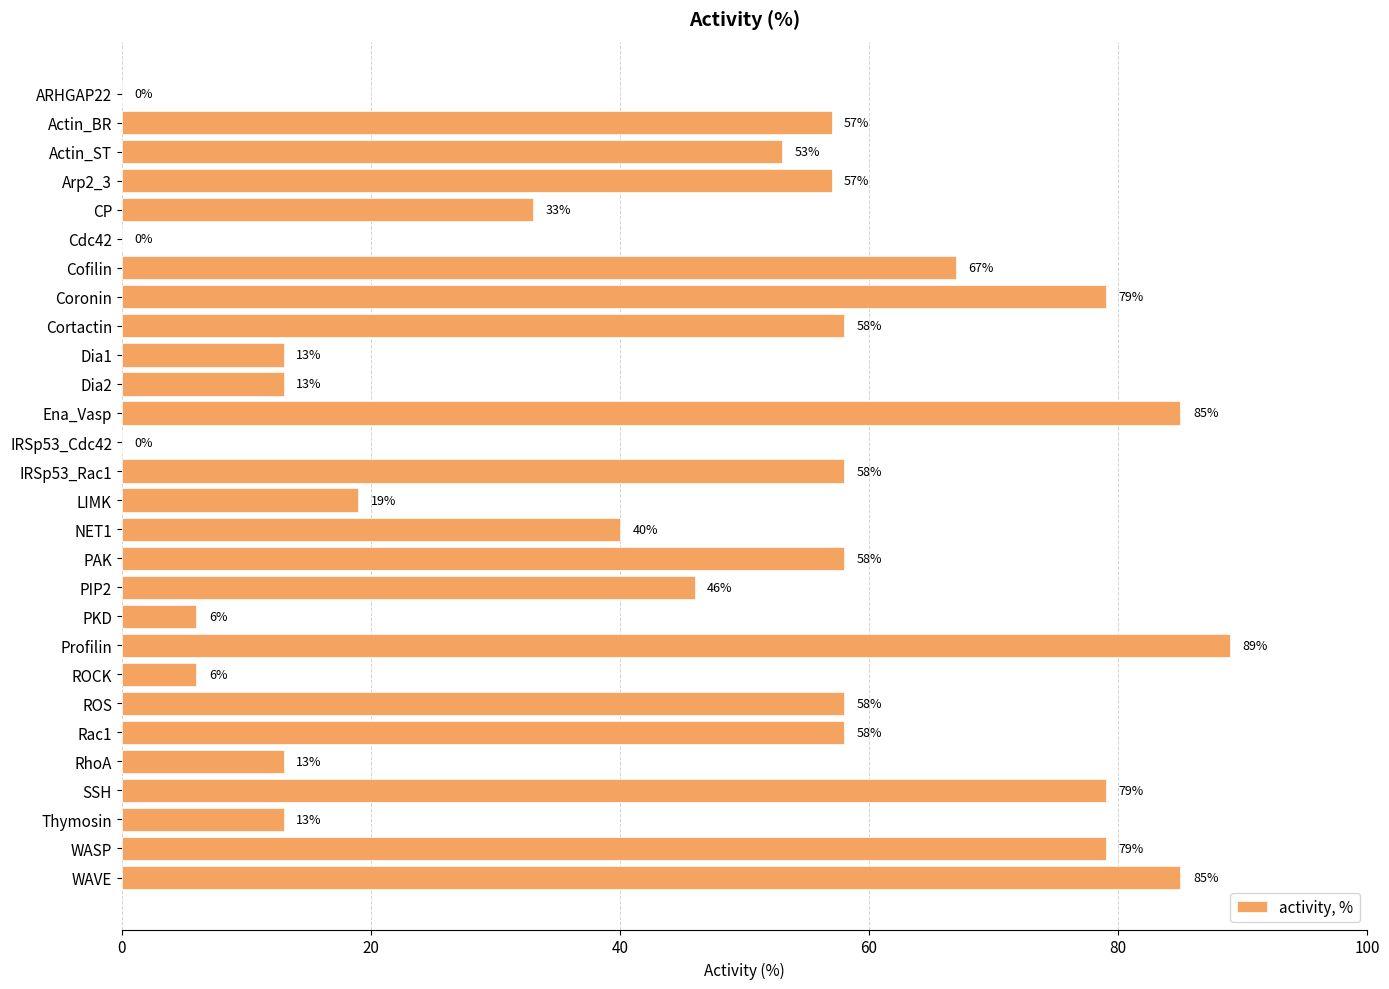

What is the ratio of the value at PIP2 to the value at Rac1?

0.8